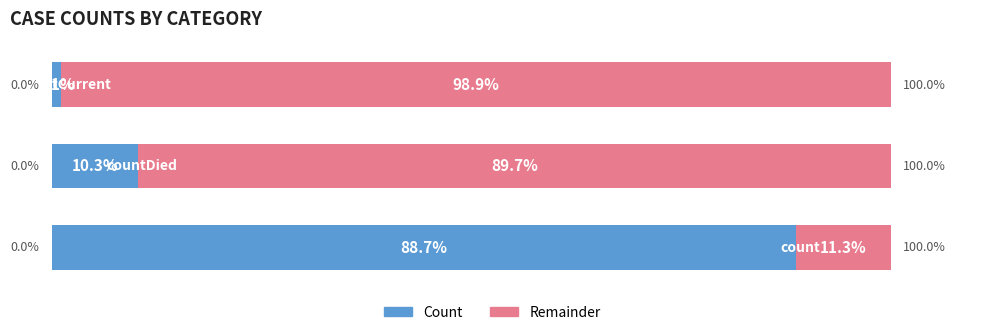

What position from the left is 1.0?

2